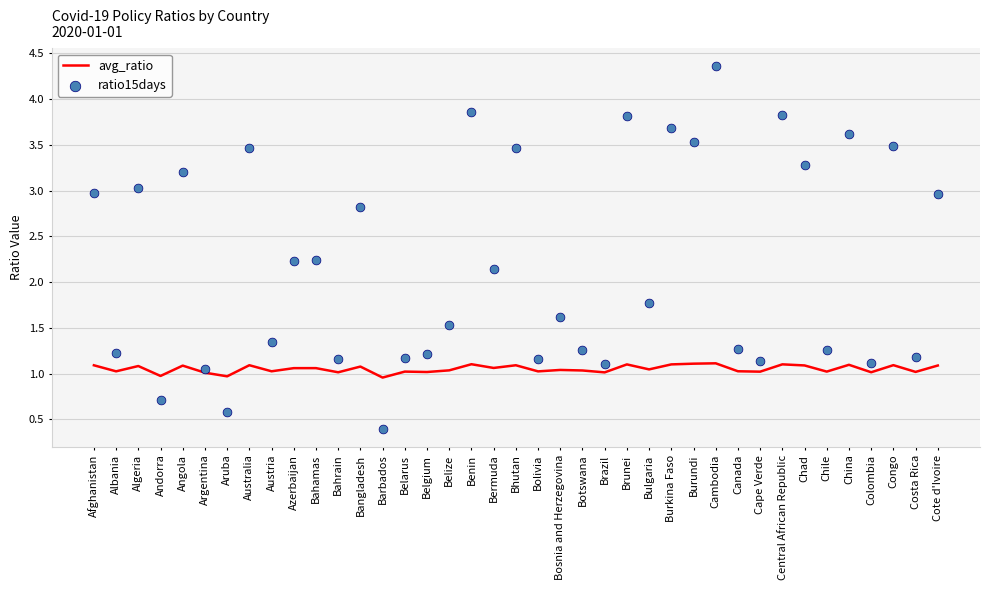

At which category is the sum across all series the highest?

Cambodia